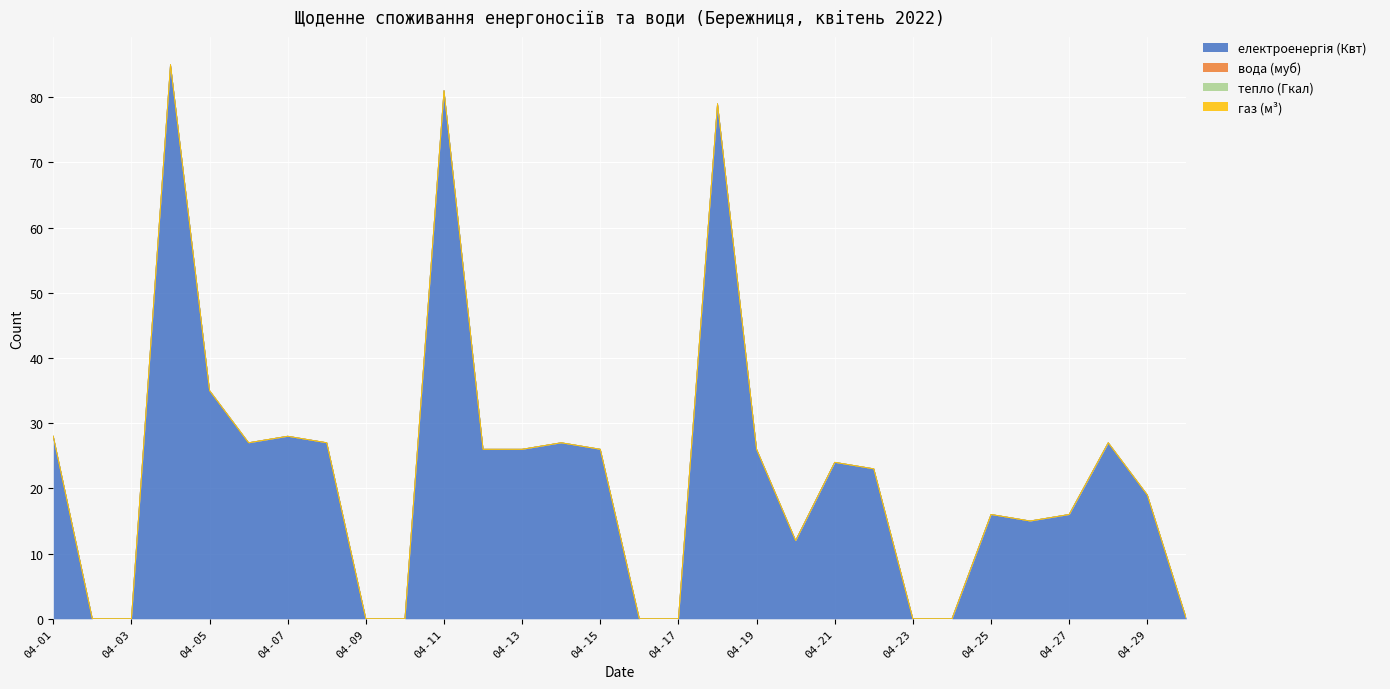

True or false: газ (м³) and електроенергія (Квт) cross at least once.

False